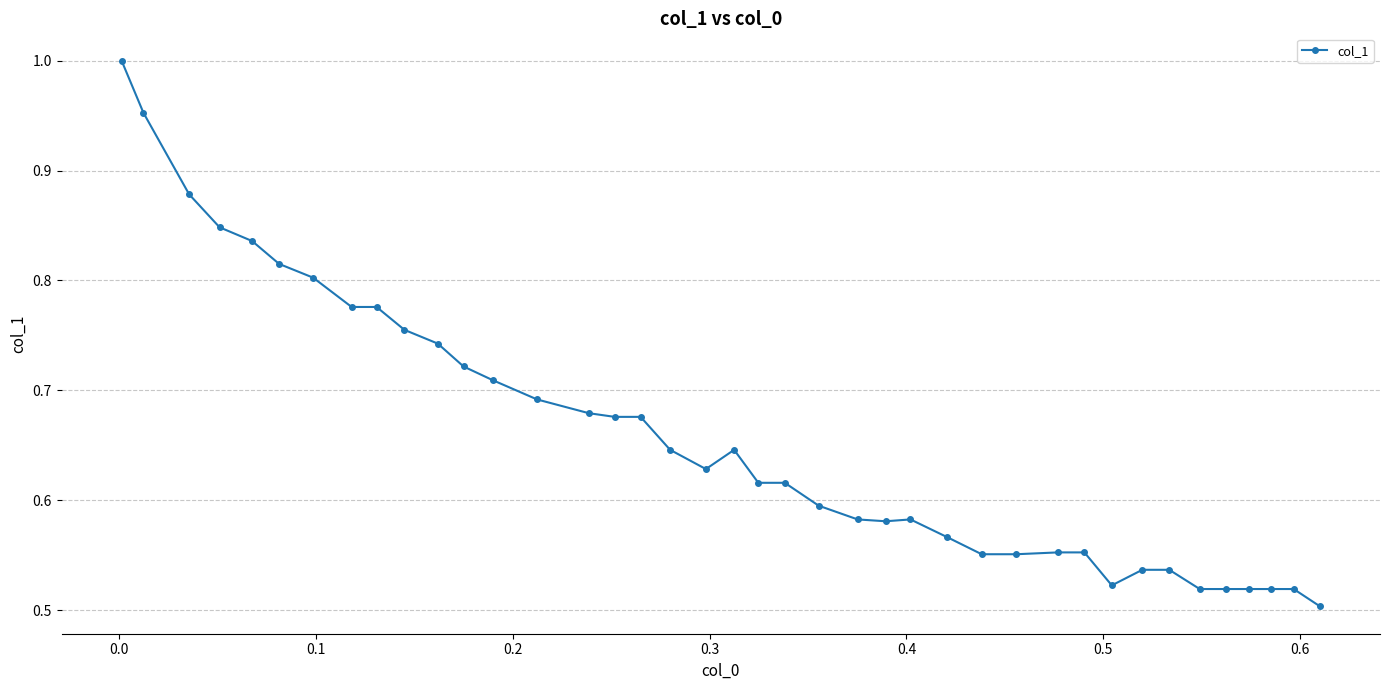

What is the sum of all values?

26.3